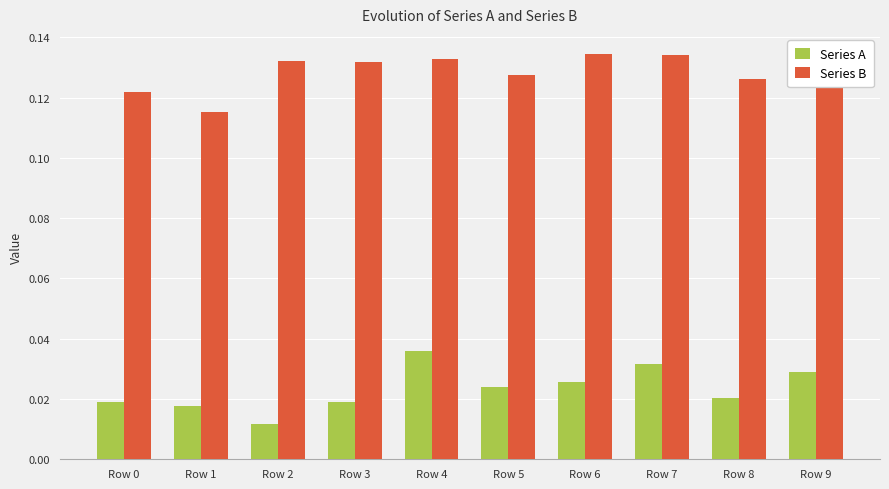

Which category has the highest value in the Series A series?

Row 4